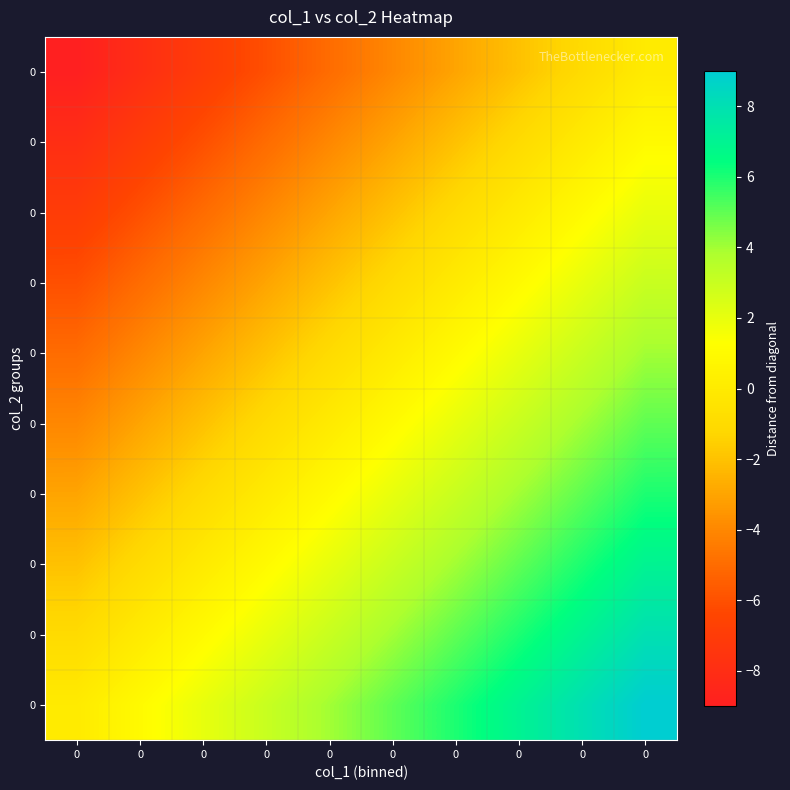

Reading right to left, what are all the values shown in this chart?

row_0: 0=9	0=8	0=7	0=6	0=5	0=4	0=3	0=2	0=1	0=0
row_1: 0=8	0=7	0=6	0=5	0=4	0=3	0=2	0=1	0=0	0=-1
row_2: 0=7	0=6	0=5	0=4	0=3	0=2	0=1	0=0	0=-1	0=-2
row_3: 0=6	0=5	0=4	0=3	0=2	0=1	0=0	0=-1	0=-2	0=-3
row_4: 0=5	0=4	0=3	0=2	0=1	0=0	0=-1	0=-2	0=-3	0=-4
row_5: 0=4	0=3	0=2	0=1	0=0	0=-1	0=-2	0=-3	0=-4	0=-5
row_6: 0=3	0=2	0=1	0=0	0=-1	0=-2	0=-3	0=-4	0=-5	0=-6
row_7: 0=2	0=1	0=0	0=-1	0=-2	0=-3	0=-4	0=-5	0=-6	0=-7
row_8: 0=1	0=0	0=-1	0=-2	0=-3	0=-4	0=-5	0=-6	0=-7	0=-8
row_9: 0=0	0=-1	0=-2	0=-3	0=-4	0=-5	0=-6	0=-7	0=-8	0=-9